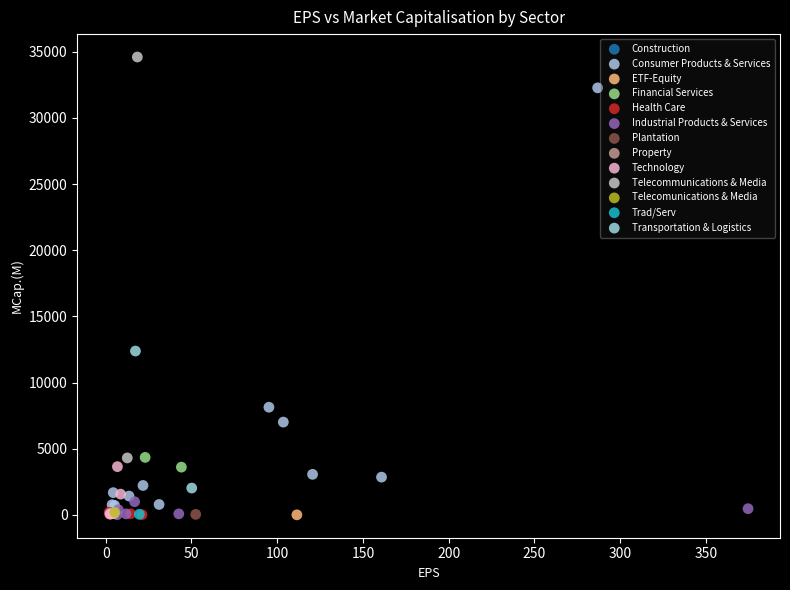

Which series reaches the maximum Y coordinate?

Telecommunications & Media